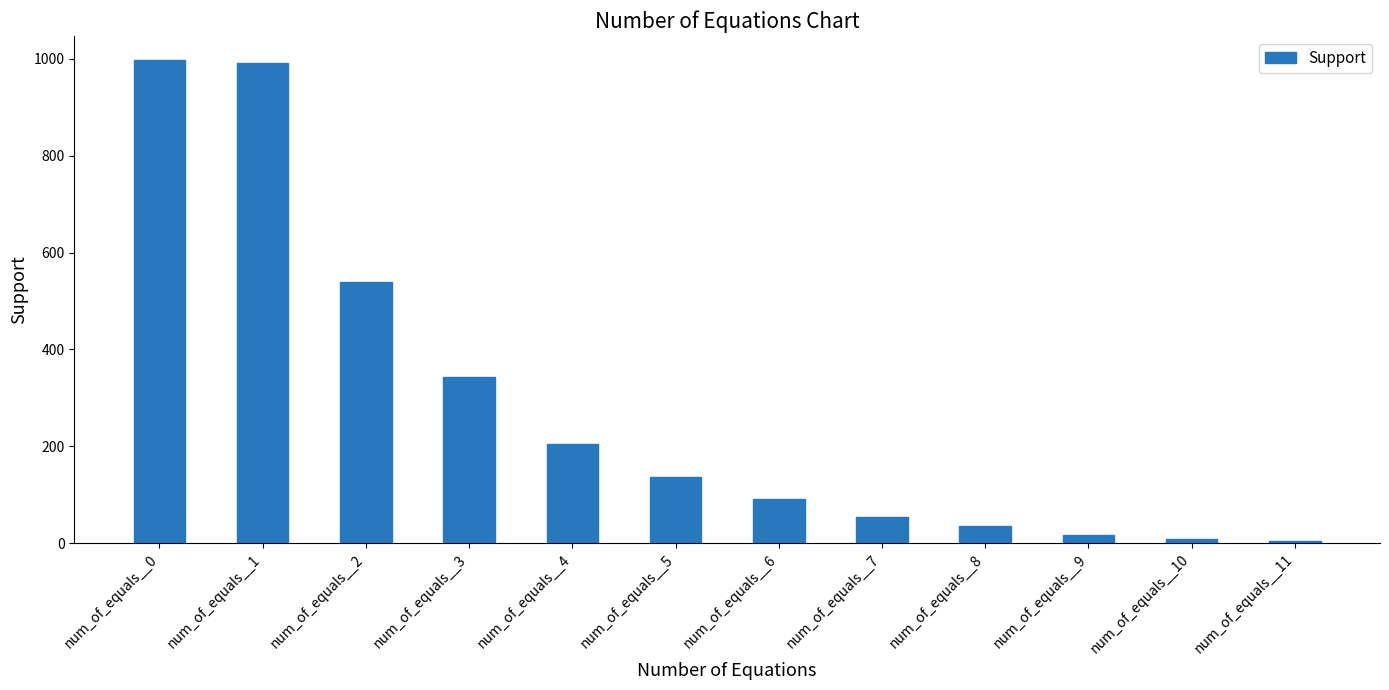

At which label is the value closest to 501?

num_of_equals__2